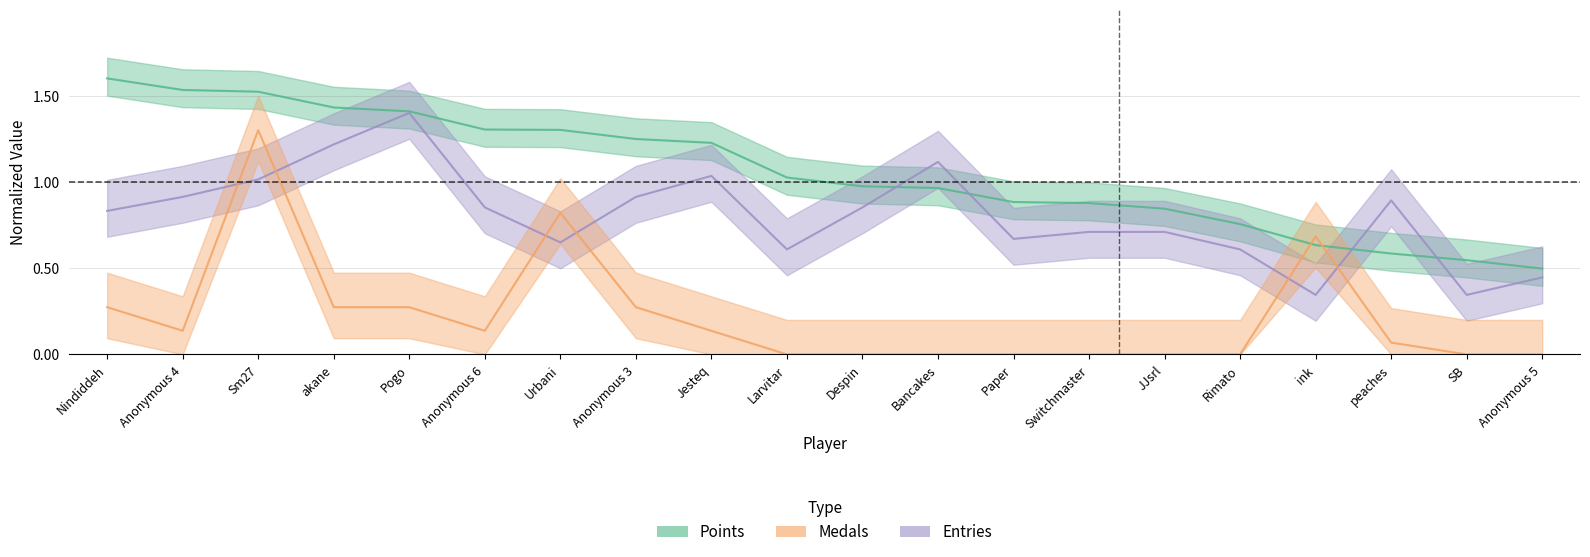

Which label corresponds to the largest value in the chart?

Nindiddeh